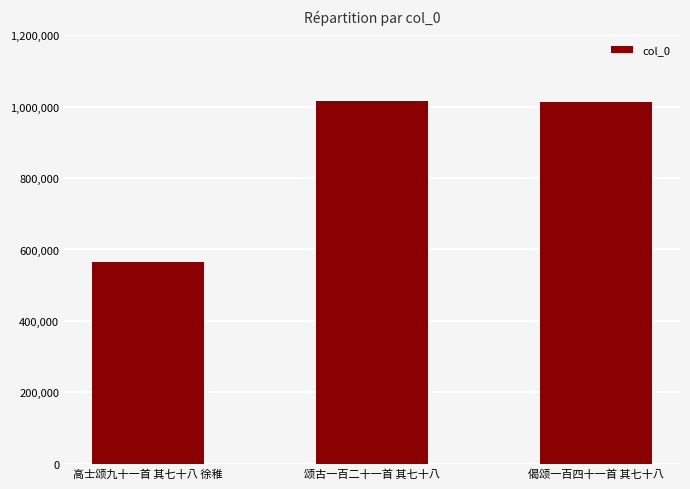

What is the maximum value shown in the chart?

1015715